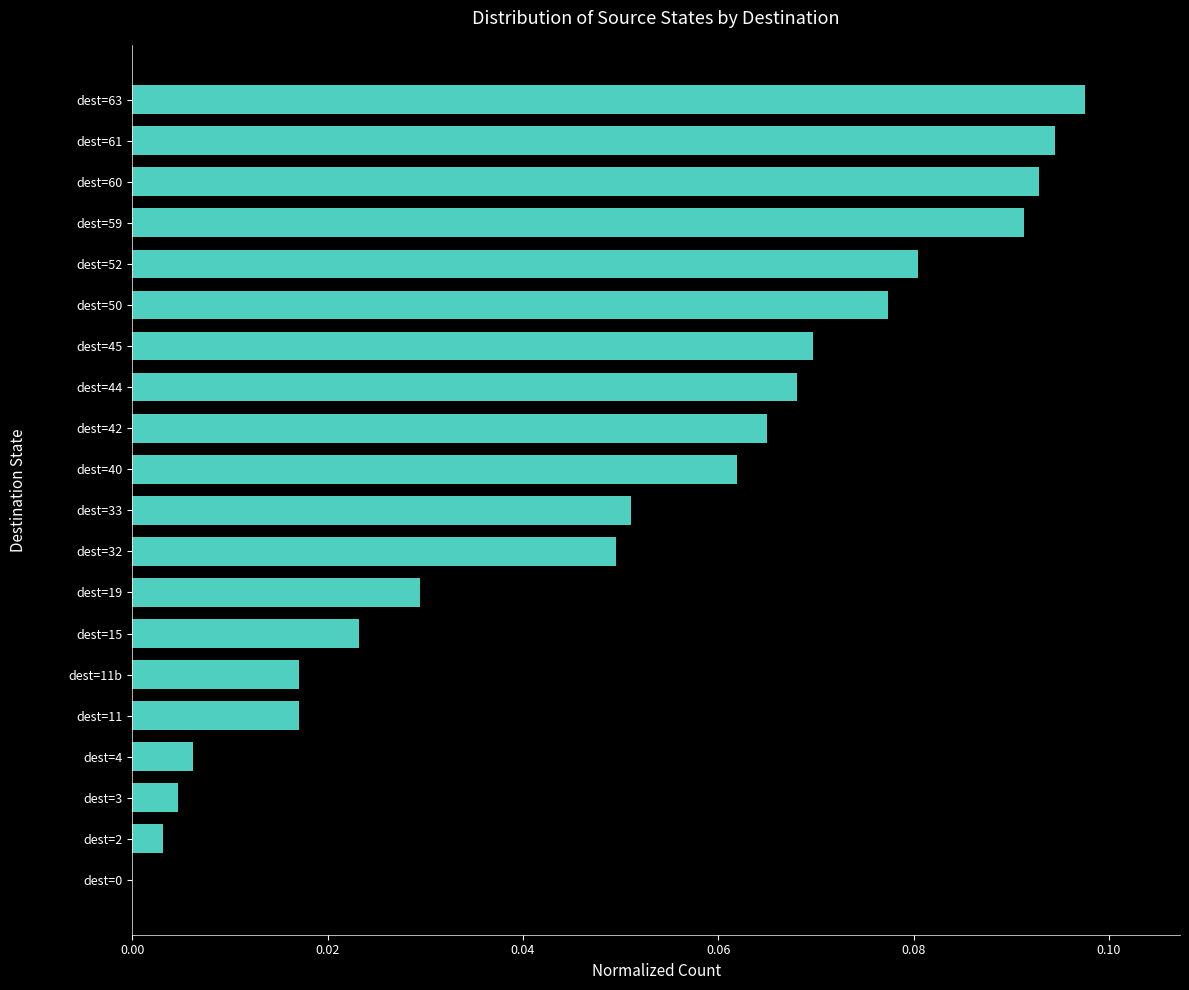

Is it true that the value at dest=32 is 0.0?

True